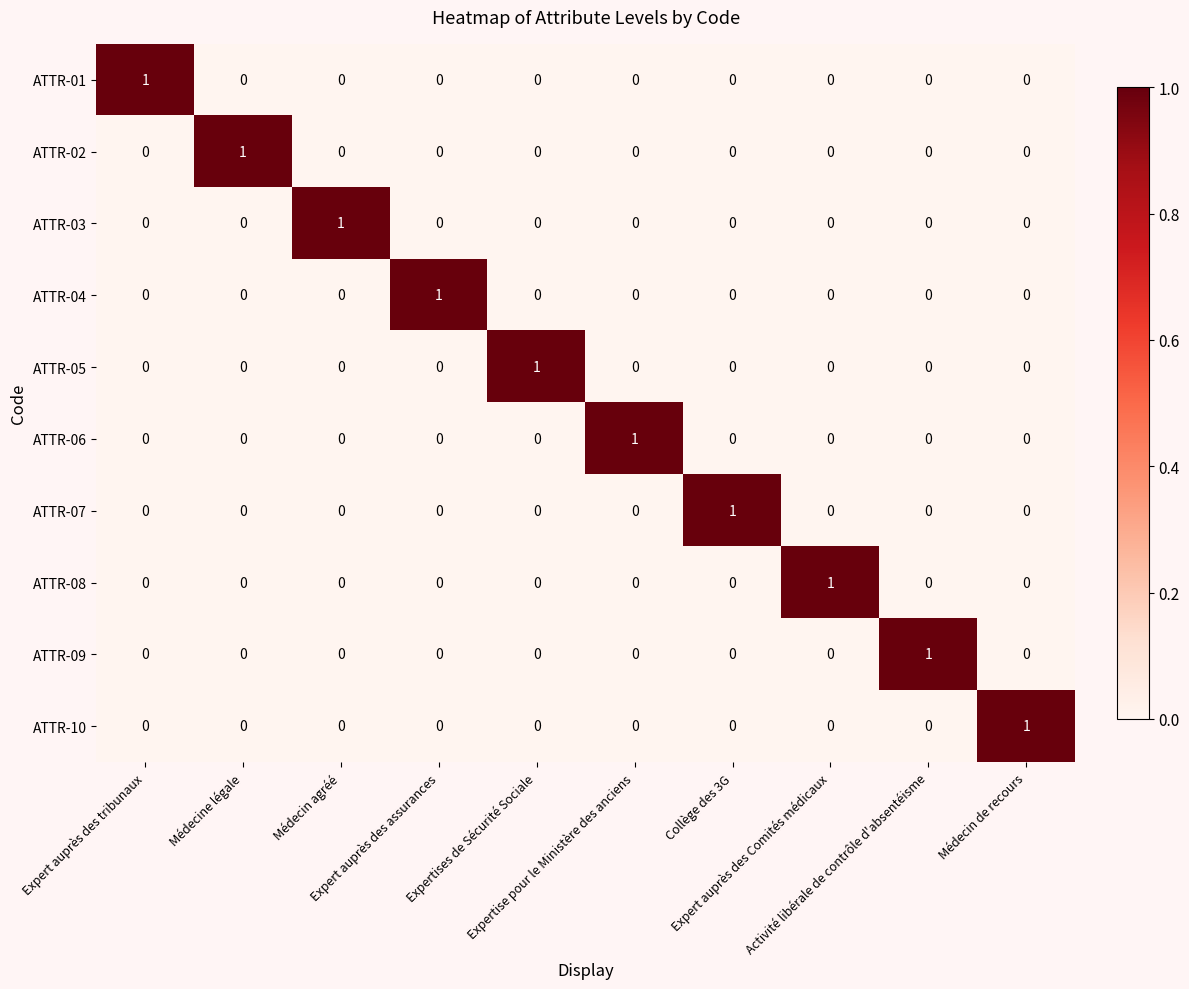

At how many categories does at least one series exceed 0?

10